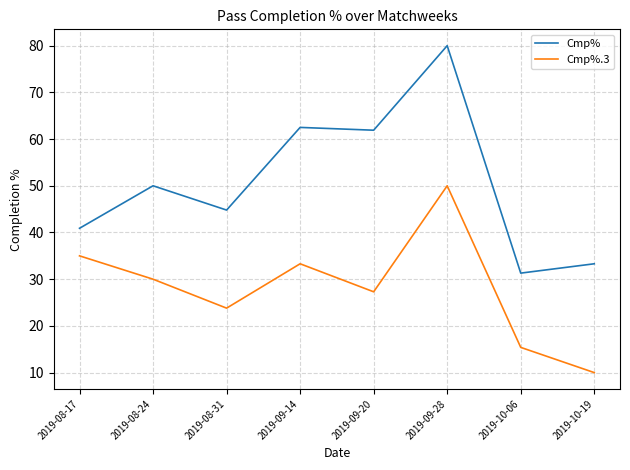

Reading left to right, extract all data points from this chart.

Cmp%: 40.9	50.0	44.8	62.5	61.9	80.0	31.3	33.3
Cmp%.3: 35.0	30.0	23.8	33.3	27.3	50.0	15.4	10.0